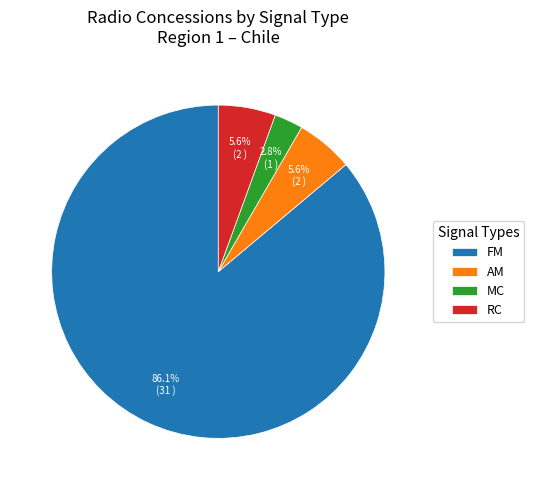

What percentage is the AM slice, to the nearest percent?

6%